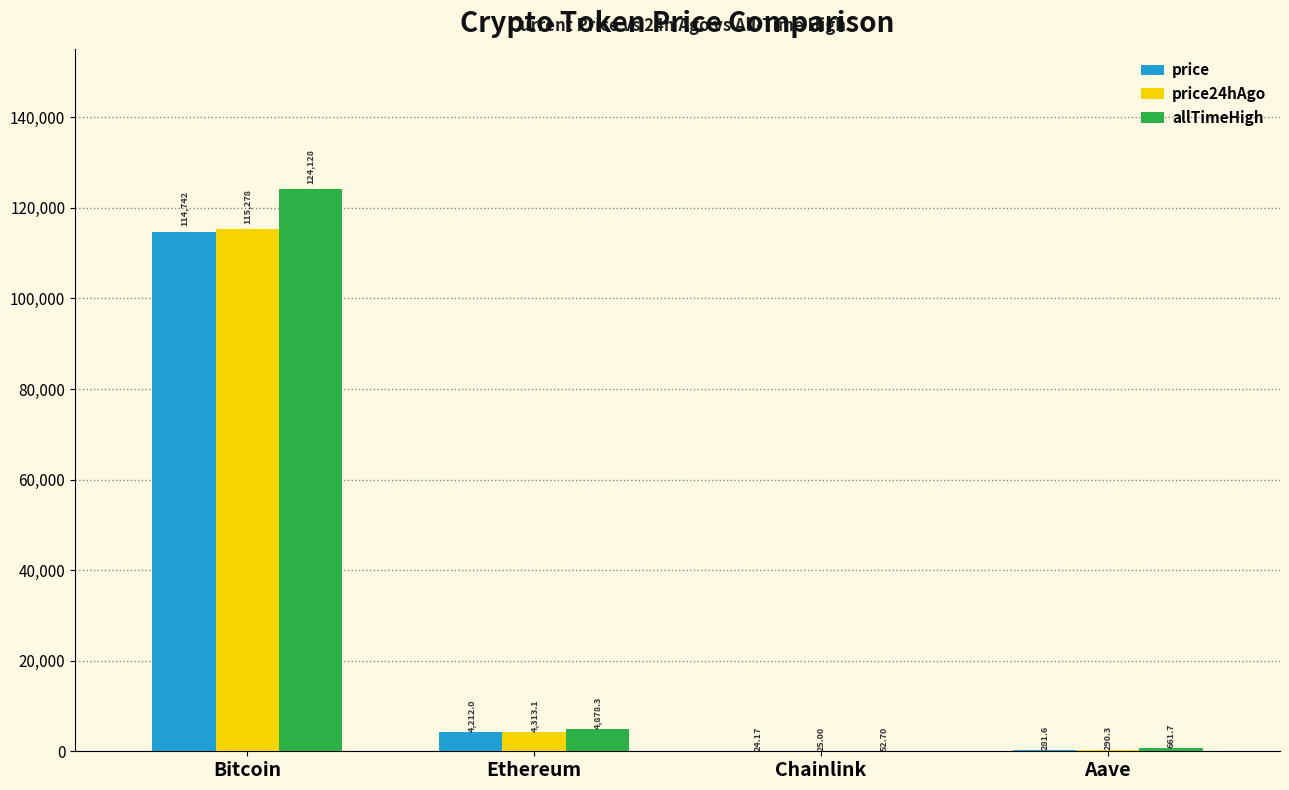

What value does the price series have at Bitcoin?

114742.0